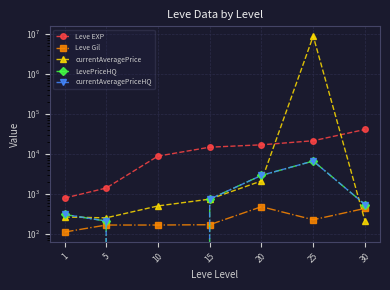

Reading right to left, transcribe all the data shown in this chart.

Leve EXP: 30=41410.0	25=21650.0	20=17120.0	15=14920.0	10=8930.0	5=1420.0	1=800.0
Leve Gil: 30=440.0	25=229.0	20=485.0	15=172.0	10=169.0	5=169.0	1=113.0
currentAveragePrice: 30=212.5	25=8931705.0	20=2137.6	15=750.0	10=507.4	5=255.7	1=268.0
LevePriceHQ: 30=550.0	25=6739.8	20=2948.5	15=750.0	10=0.0	5=212.5	1=309.9
currentAveragePriceHQ: 30=550.0	25=6739.8	20=2948.5	15=750.0	10=0.0	5=212.5	1=309.9